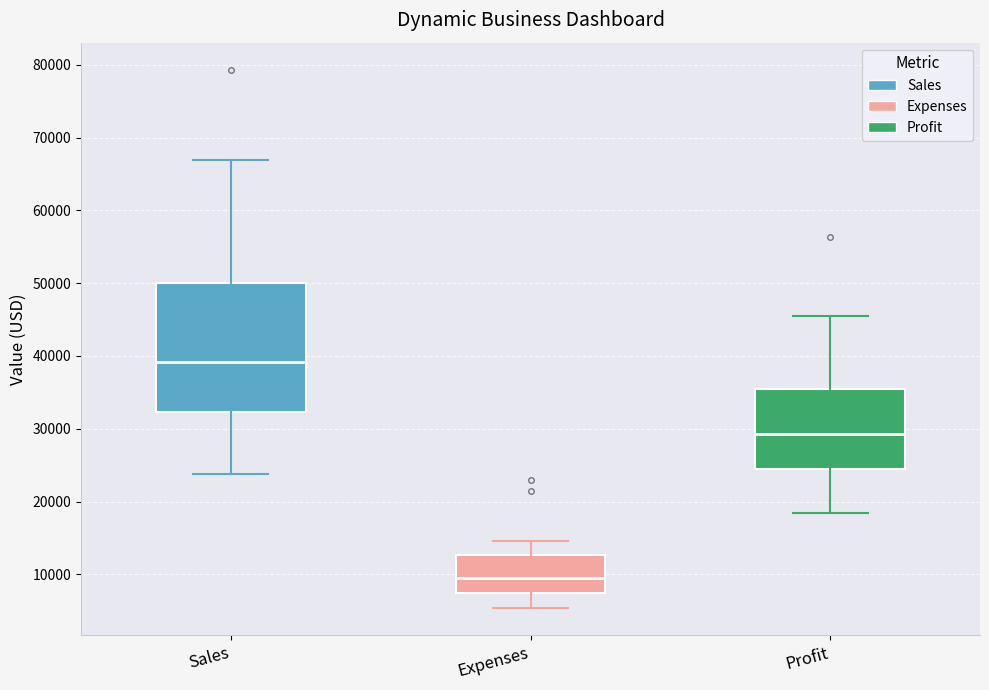

Reading left to right, read every box against the y-axis: the position of its median line, the range the box covers, and the ends of its whiskers. The values are not printed on the chart, so give them approximately, as read against the axis.

Sales: median 39000, box 32000 to 50000, whiskers 24000 to 67000
Expenses: median 9000, box 7000 to 13000, whiskers 5000 to 15000
Profit: median 29000, box 24000 to 35000, whiskers 18000 to 45000